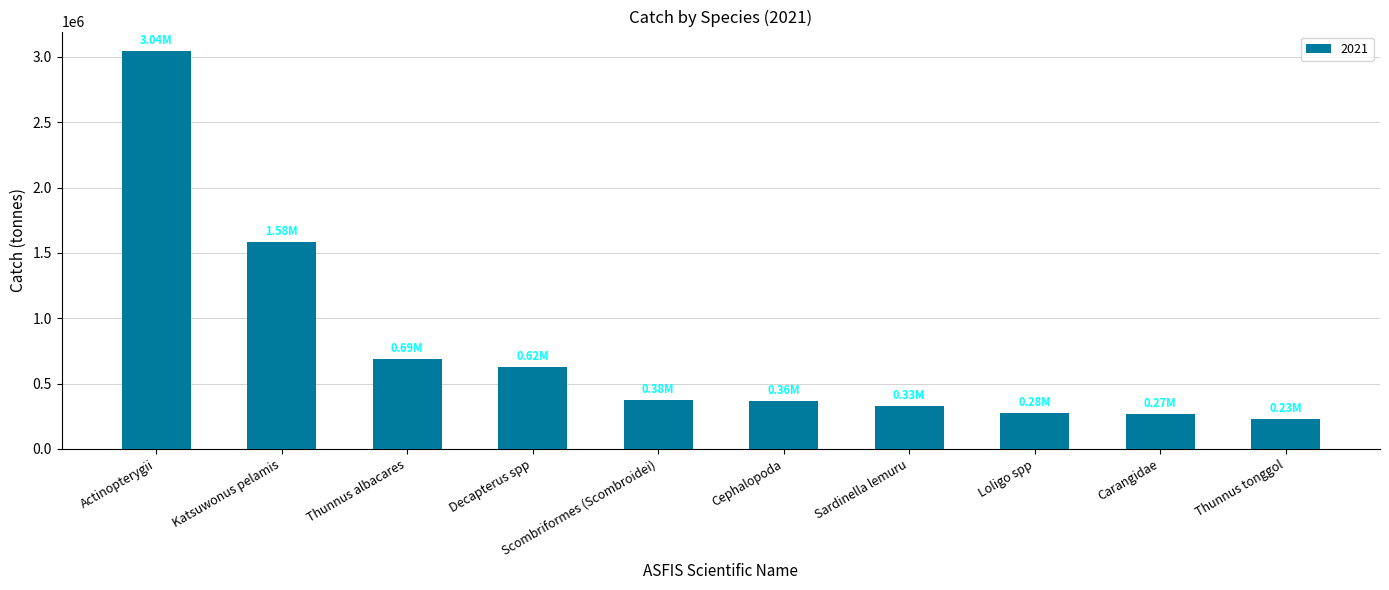

What is the difference between the second highest and second lowest values?

1316559.9